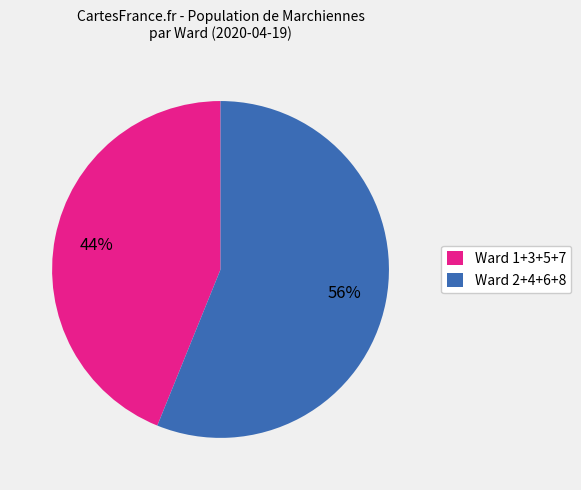

How many slices are in this pie chart?

2